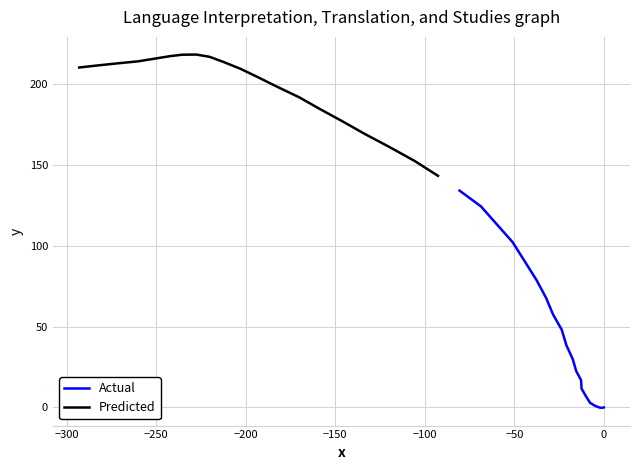

What is the average value of the Predicted series?

197.0